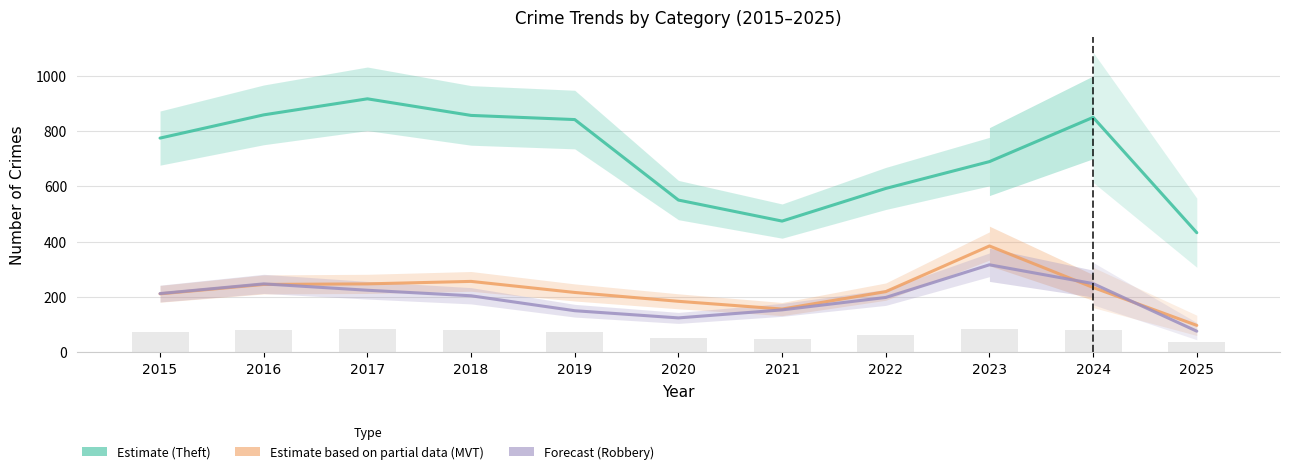

True or false: Robbery has a value of 150 at 2019.

True